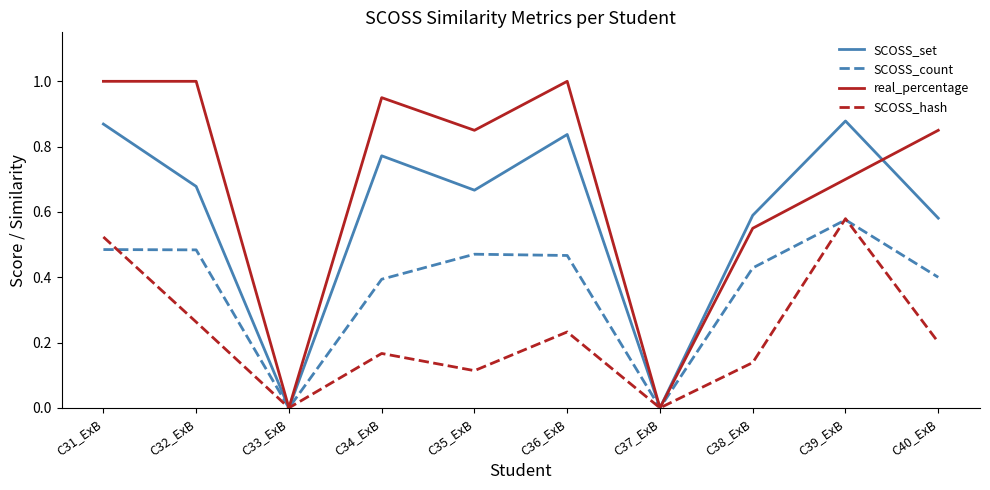

How many lines are shown in the chart?

4